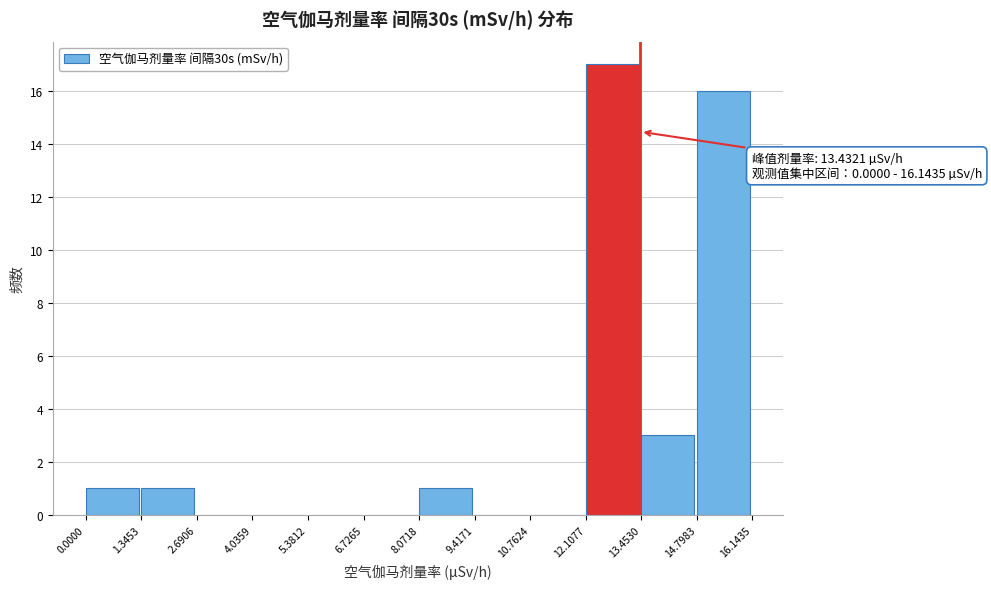

Over which range of the x-axis is the bar tallest?

12.1077 to 13.4530